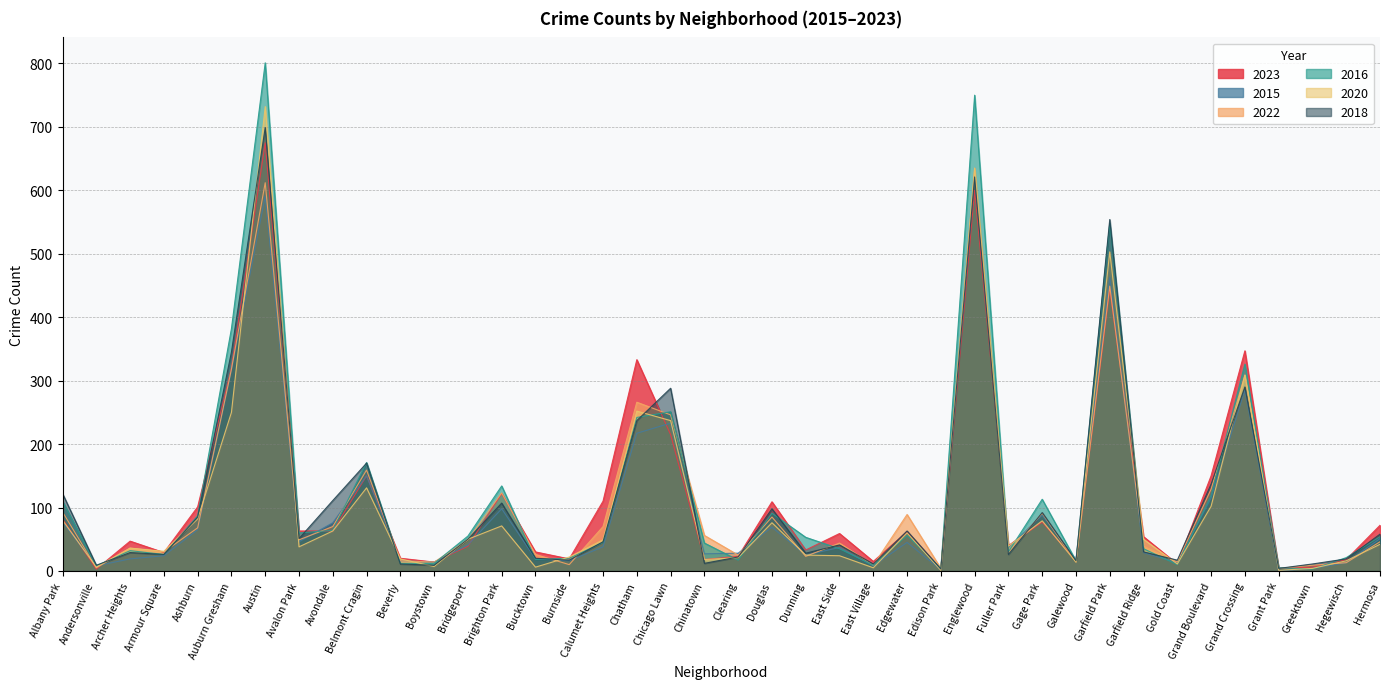

At which category does the chart reach its peak across all series?

Austin